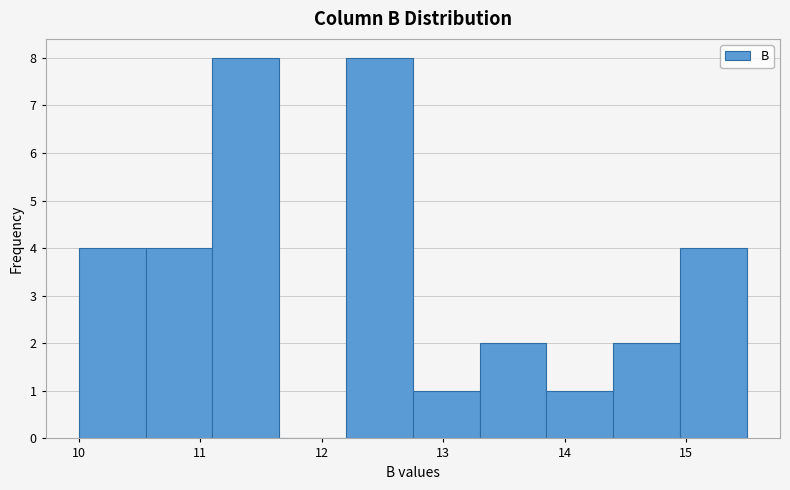

Reading left to right, transcribe this chart: for each bar, give the range it covers on the x-axis and its height. Neither the bar edges nor the heights are printed on the chart, so give them approximately, as read against the axes.

10.00 to 10.55: 4
10.55 to 11.10: 4
11.10 to 11.65: 8
11.65 to 12.20: 0
12.20 to 12.75: 8
12.75 to 13.30: 1
13.30 to 13.85: 2
13.85 to 14.40: 1
14.40 to 14.95: 2
14.95 to 15.50: 4